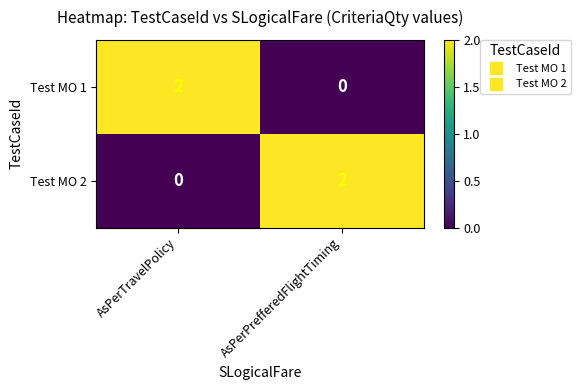

Reading left to right, transcribe all the data shown in this chart.

Test MO 1: 2	0
Test MO 2: 0	2